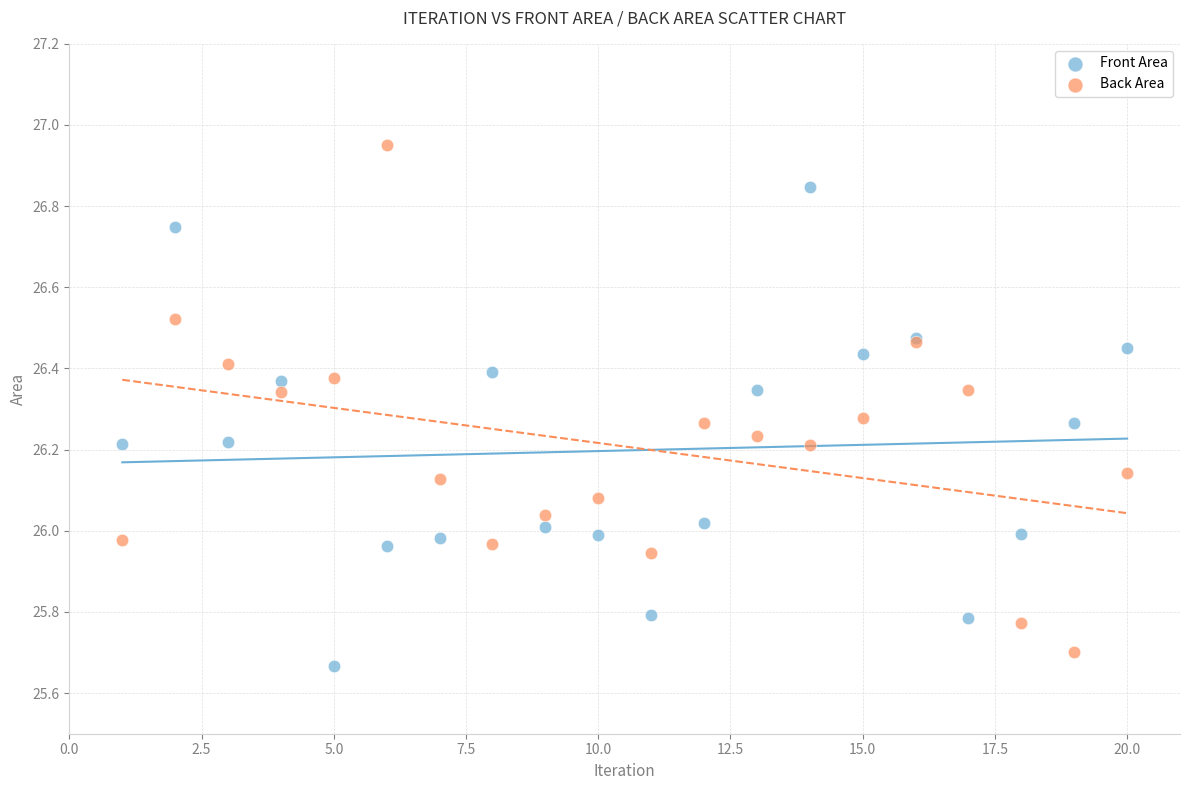

What are all the series names shown in the legend?

Front Area, Back Area